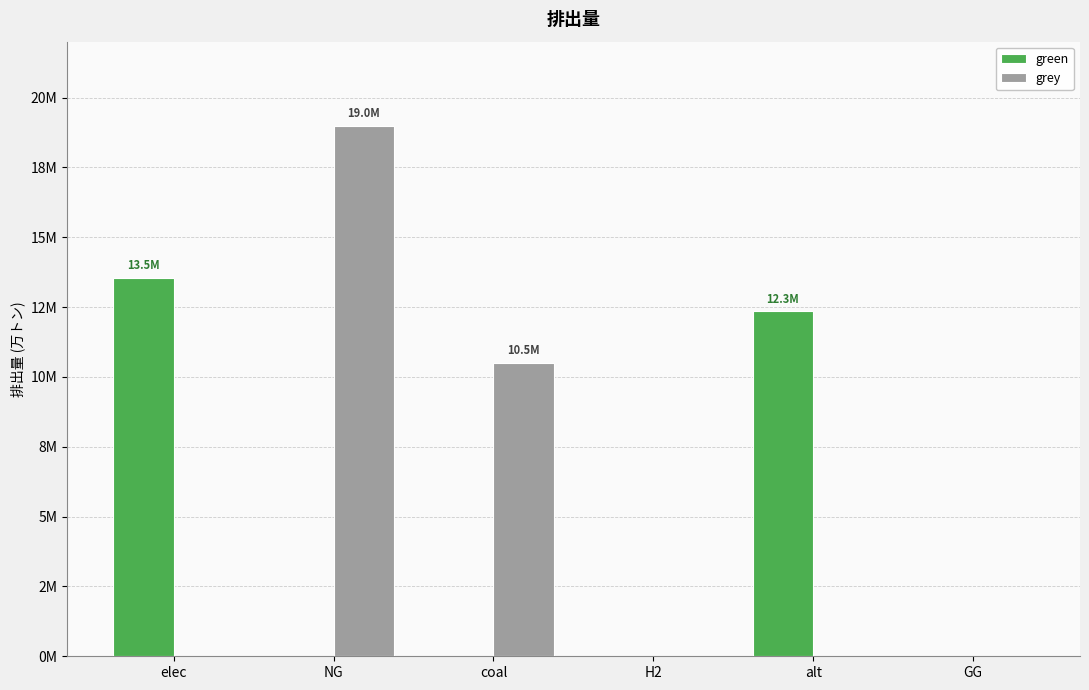

Reading right to left, extract all data points from this chart.

green: 0.0	12345014.5	0.0	0.0	0.0	13549220.7
grey: 0.0	0.0	0.0	10500026.4	18995676.4	0.0